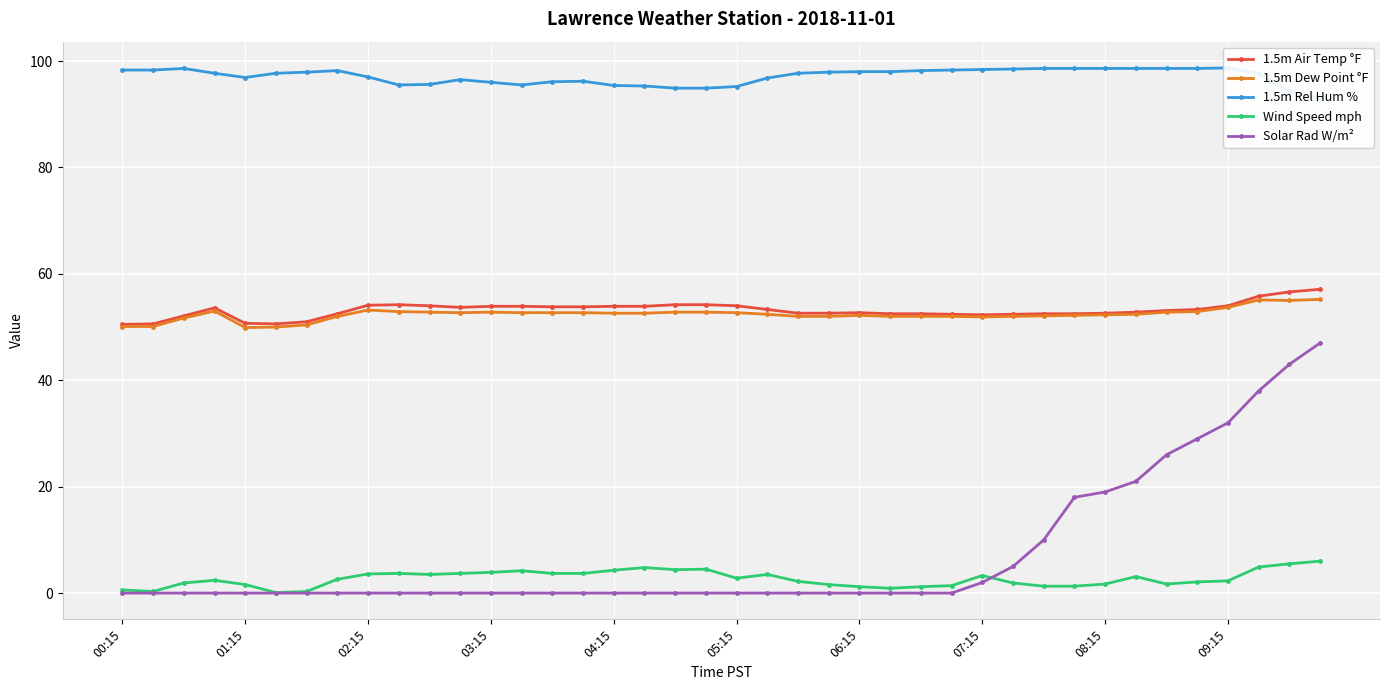

At which category is the sum across all series the highest?

39